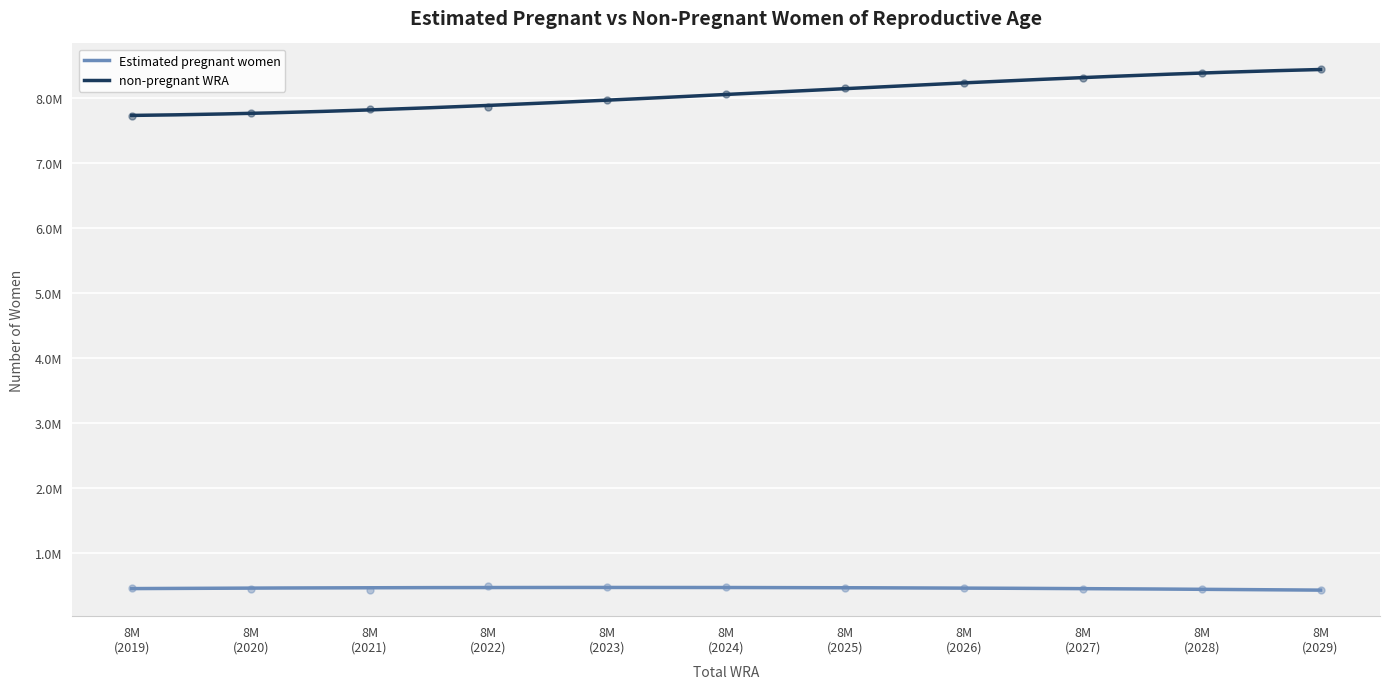

Which series reaches the minimum Y coordinate?

Estimated pregnant women